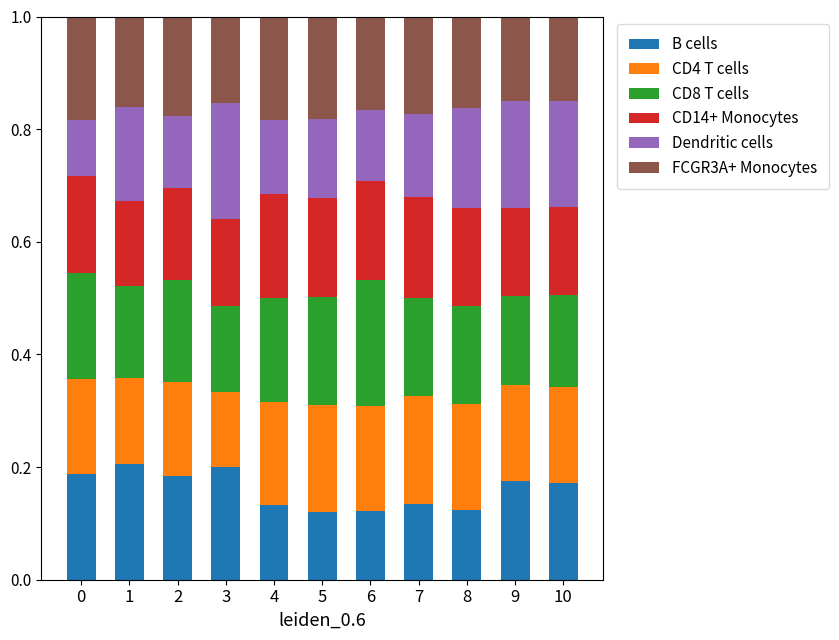

What is the total value across all series at 6?

1.0